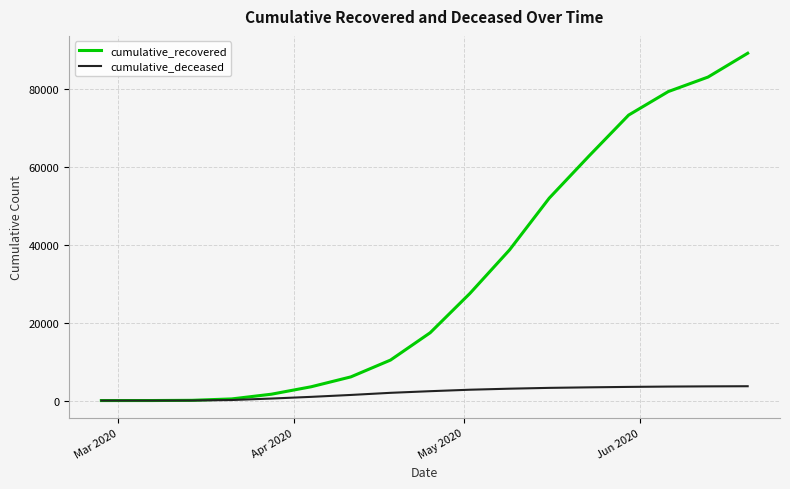

Which series has the largest total across all categories?

cumulative_recovered